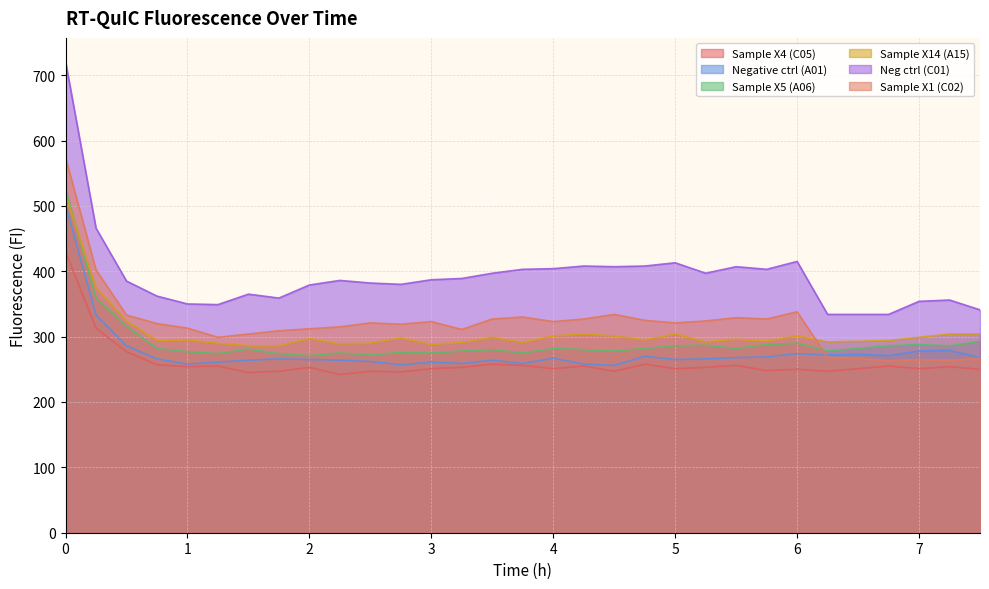

Which series changed the most between 3.75 and 4?

Sample X14 (A15)